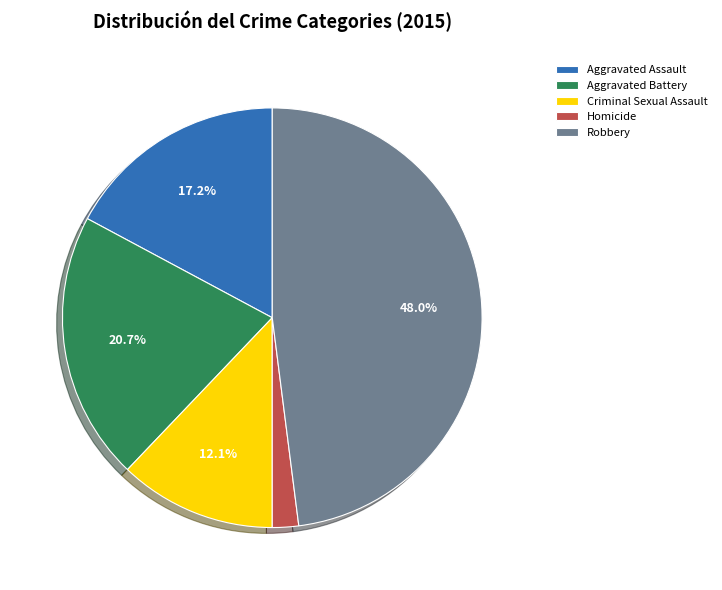

What is the total percentage of Aggravated Assault and Aggravated Battery?

37.9%